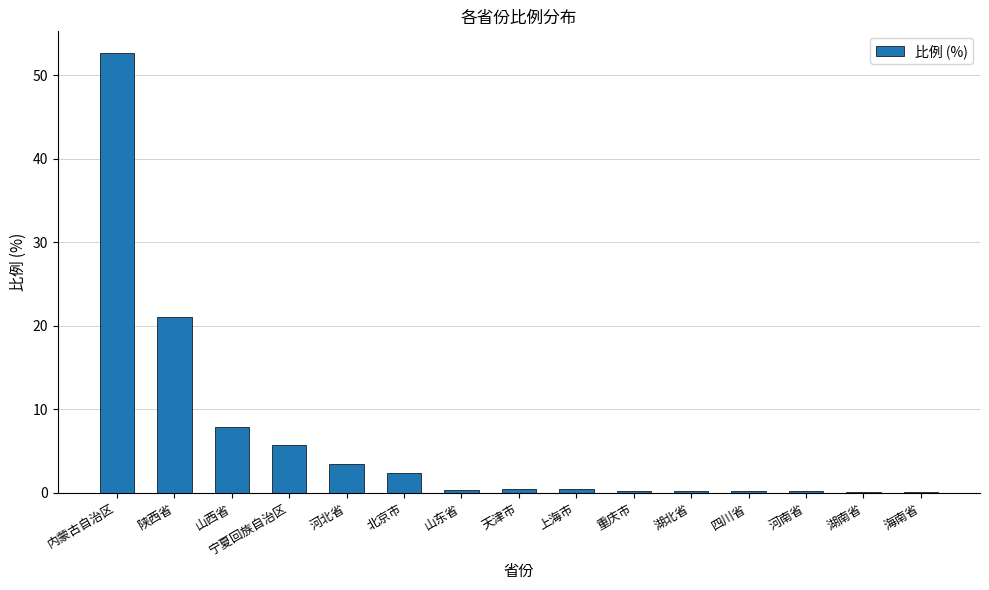

What is the maximum value shown in the chart?

52.7